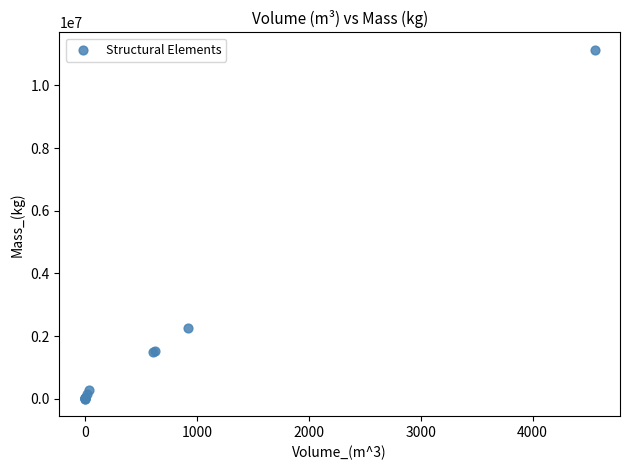

What Y value in the scatter plot is closest to 5569761?

2259334.9